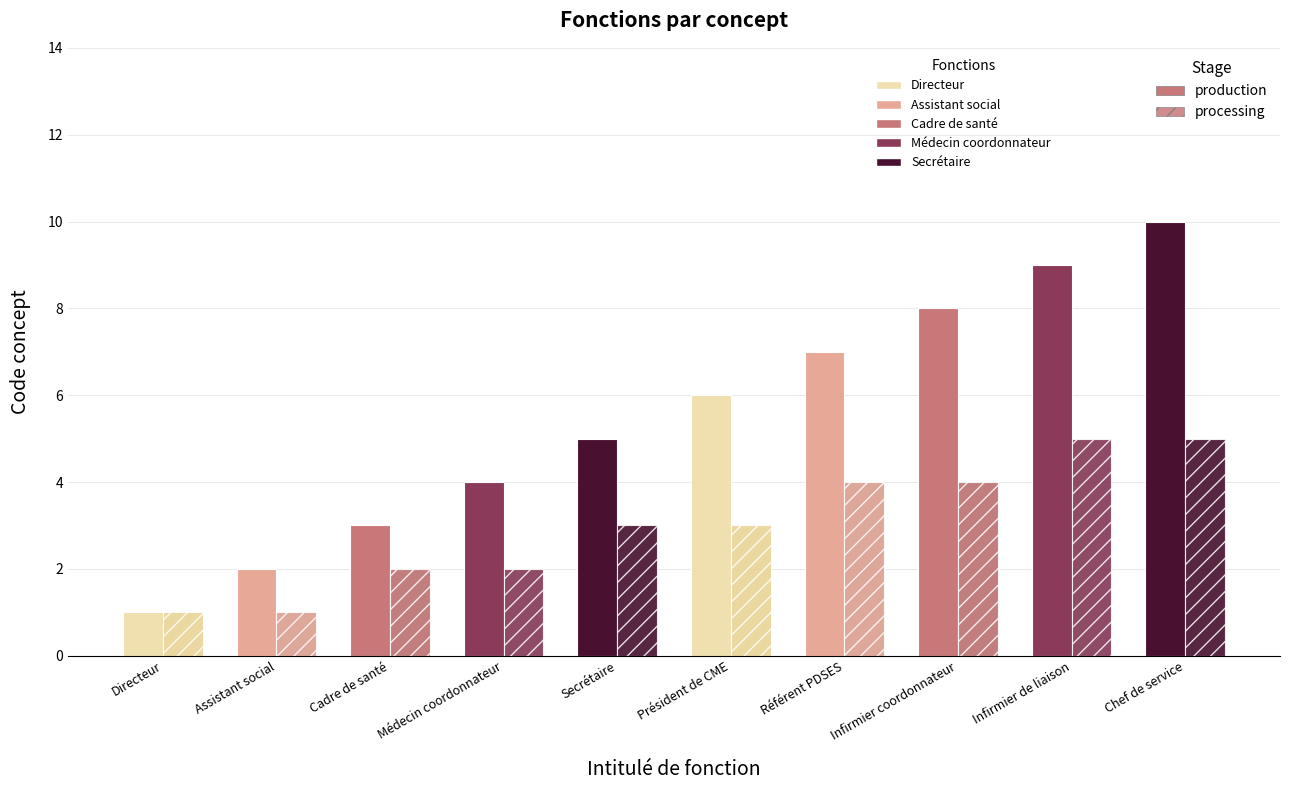

Reading left to right, list all the values displayed in this chart.

Groupe A: 1	2	3	4	5	6	7	8	9	10
Groupe B: 1	1	2	2	3	3	4	4	5	5